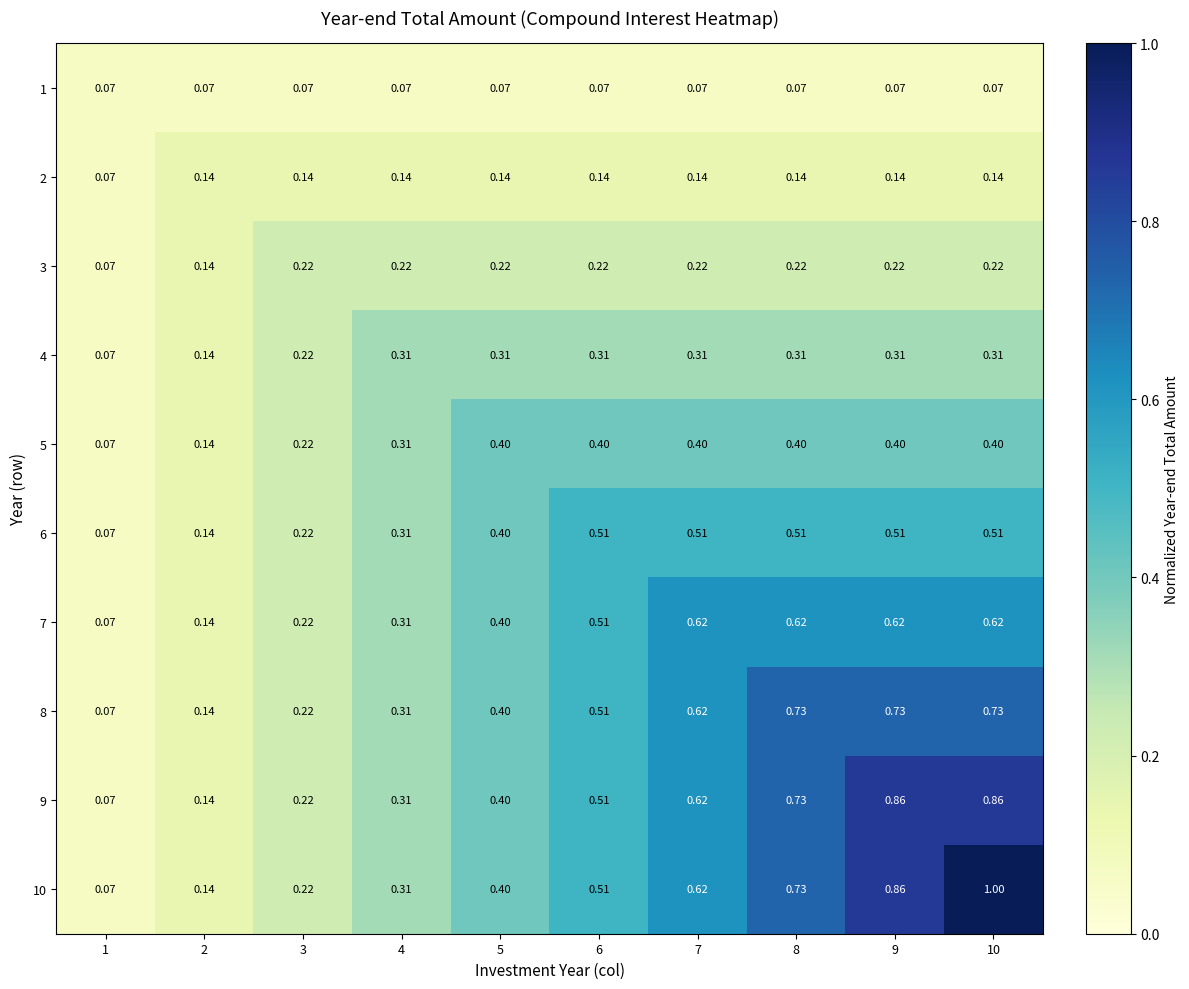

Is the value of 4 at 7 greater than the value of 7 at 1?

Yes